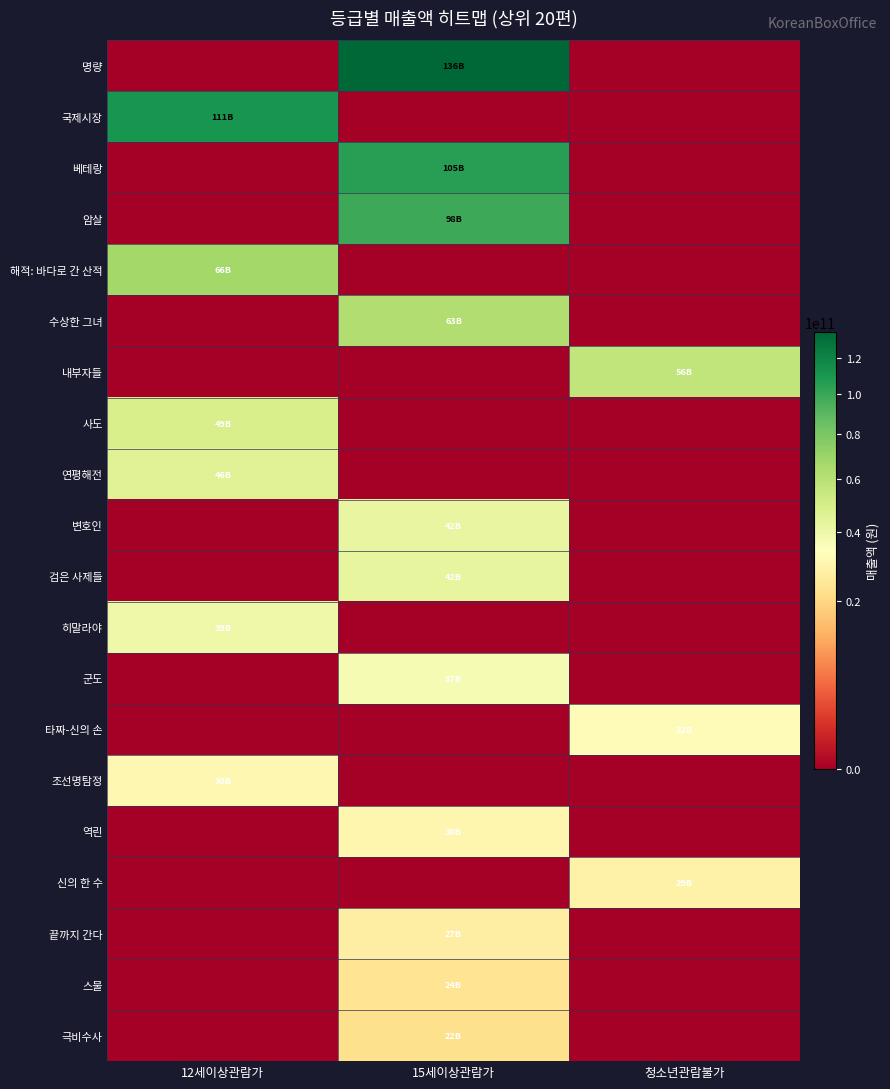

Reading left to right, transcribe all the data shown in this chart.

명량: 12세이상관람가=0	15세이상관람가=135753219310	청소년관람불가=0
국제시장: 12세이상관람가=110930943730	15세이상관람가=0	청소년관람불가=0
베테랑: 12세이상관람가=0	15세이상관람가=105168155250	청소년관람불가=0
암살: 12세이상관람가=0	15세이상관람가=98463132781	청소년관람불가=0
해적: 바다로 간 산적: 12세이상관람가=66372140706	15세이상관람가=0	청소년관람불가=0
수상한 그녀: 12세이상관람가=0	15세이상관람가=62710880849	청소년관람불가=0
내부자들: 12세이상관람가=0	15세이상관람가=0	청소년관람불가=56465665657
사도: 12세이상관람가=48842902501	15세이상관람가=0	청소년관람불가=0
연평해전: 12세이상관람가=45563228330	15세이상관람가=0	청소년관람불가=0
변호인: 12세이상관람가=0	15세이상관람가=41918856800	청소년관람불가=0
검은 사제들: 12세이상관람가=0	15세이상관람가=42405282092	청소년관람불가=0
히말라야: 12세이상관람가=39469775448	15세이상관람가=0	청소년관람불가=0
군도: 12세이상관람가=0	15세이상관람가=36989711499	청소년관람불가=0
타짜-신의 손: 12세이상관람가=0	15세이상관람가=0	청소년관람불가=32373120927
조선명탐정: 12세이상관람가=30456879428	15세이상관람가=0	청소년관람불가=0
역린: 12세이상관람가=0	15세이상관람가=29894266890	청소년관람불가=0
신의 한 수: 12세이상관람가=0	15세이상관람가=0	청소년관람불가=28812027456
끝까지 간다: 12세이상관람가=0	15세이상관람가=27007303900	청소년관람불가=0
스물: 12세이상관람가=0	15세이상관람가=23563421686	청소년관람불가=0
극비수사: 12세이상관람가=0	15세이상관람가=22389535897	청소년관람불가=0